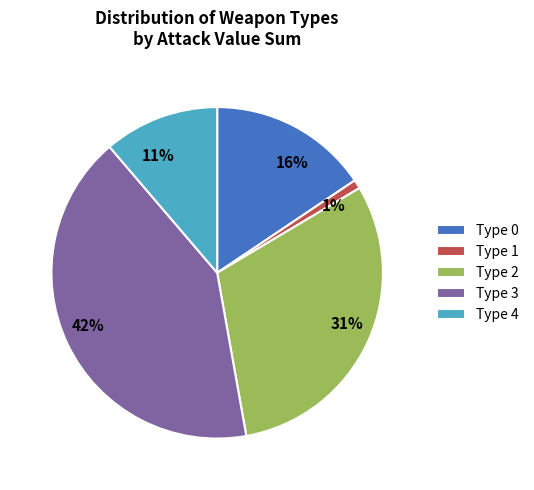

To the nearest percent, what is the difference between the largest and smallest slice percentages?

41%